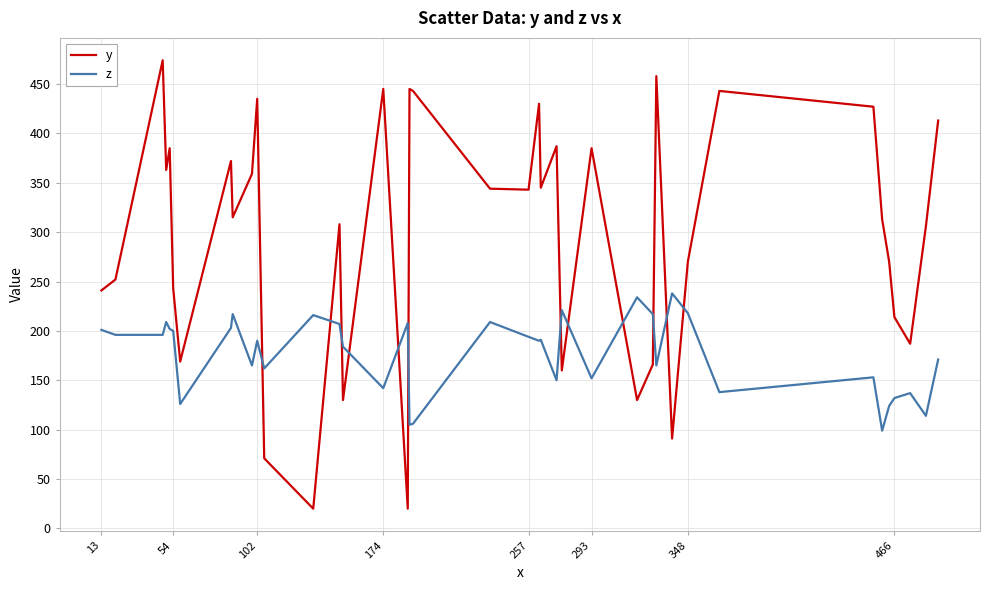

Which series has the widest spread of values?

y